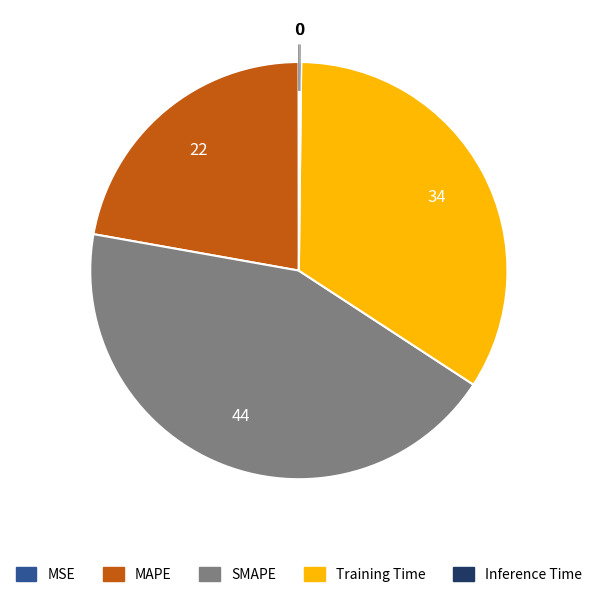

Does any single category account for the majority?

No